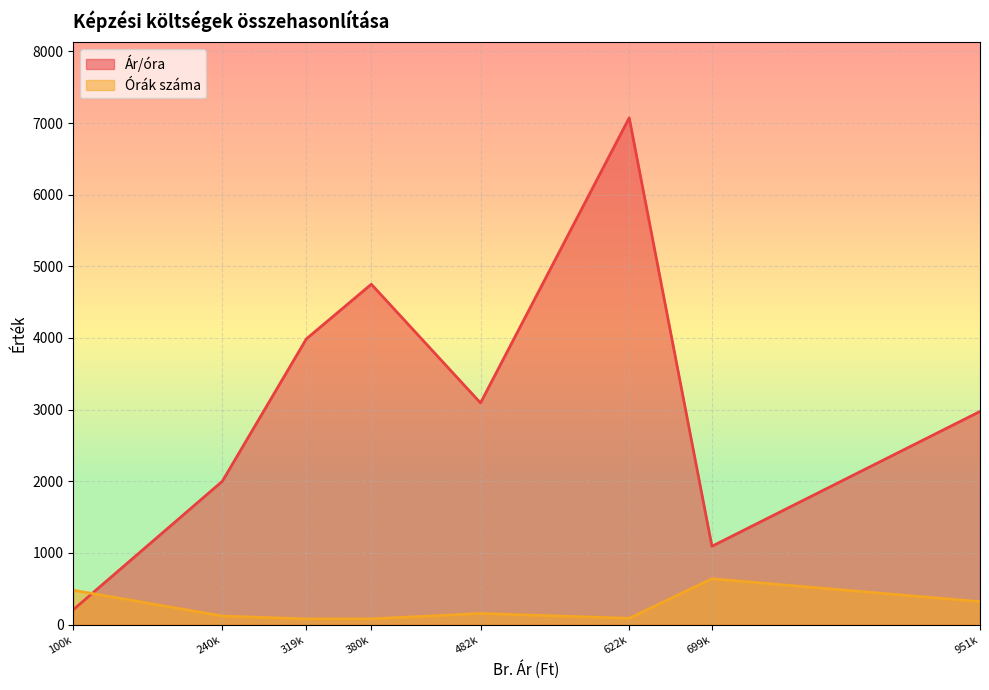

Is it true that Órák száma equals 120.0 at 240k?

True